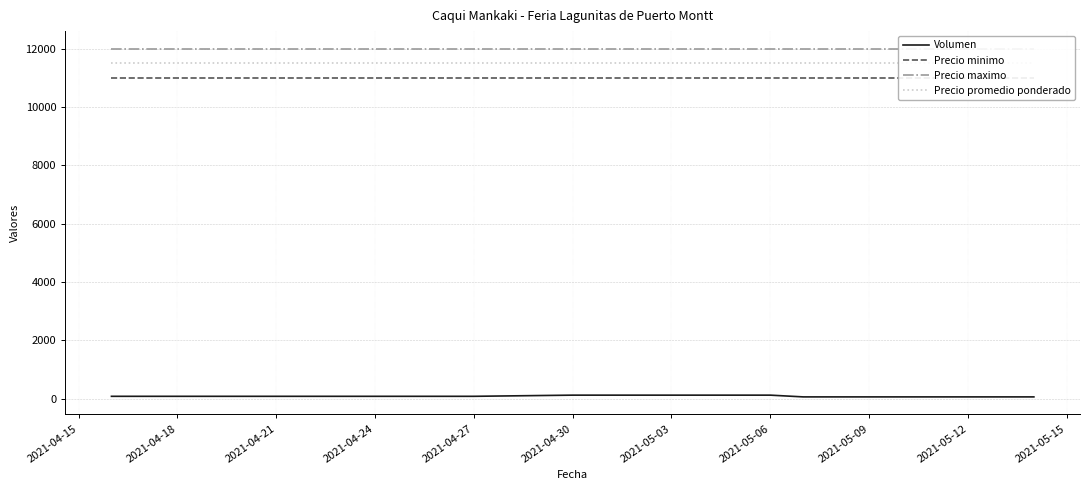

True or false: Precio minimo and Precio promedio ponderado cross at least once.

False